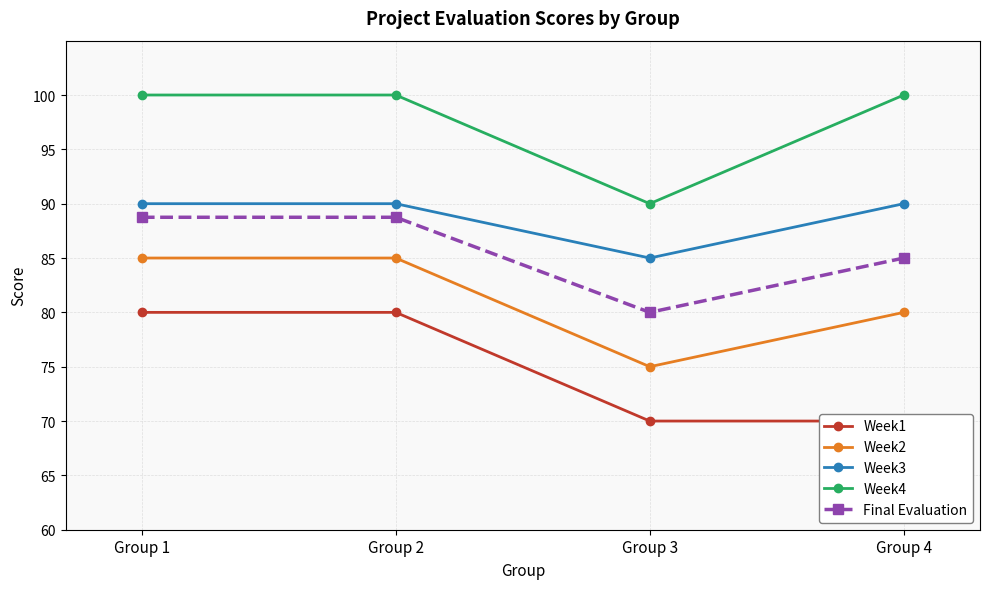

How many values in the Week2 series are below 85?

2